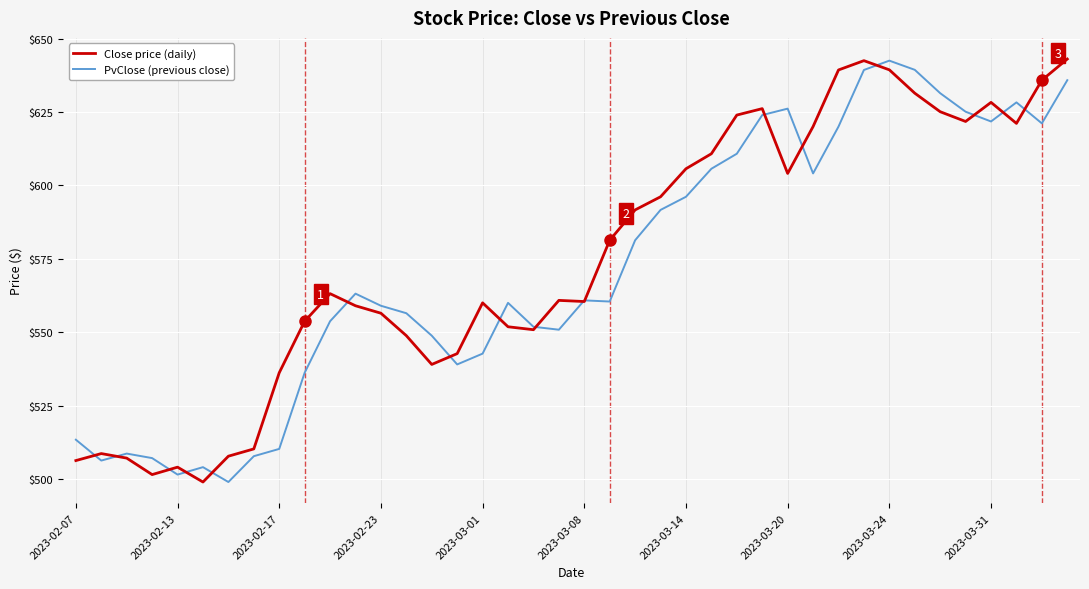

What is the maximum value for PvClose (previous close)?

642.5